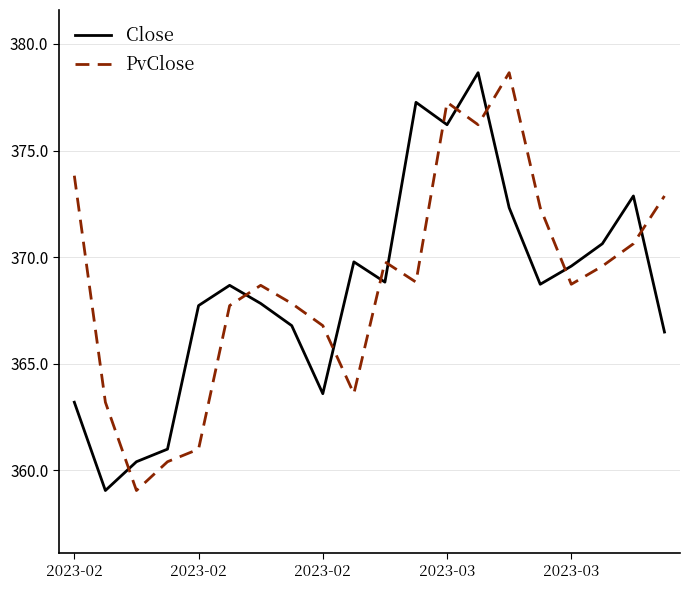

Which series has the largest total across all categories?

PvClose